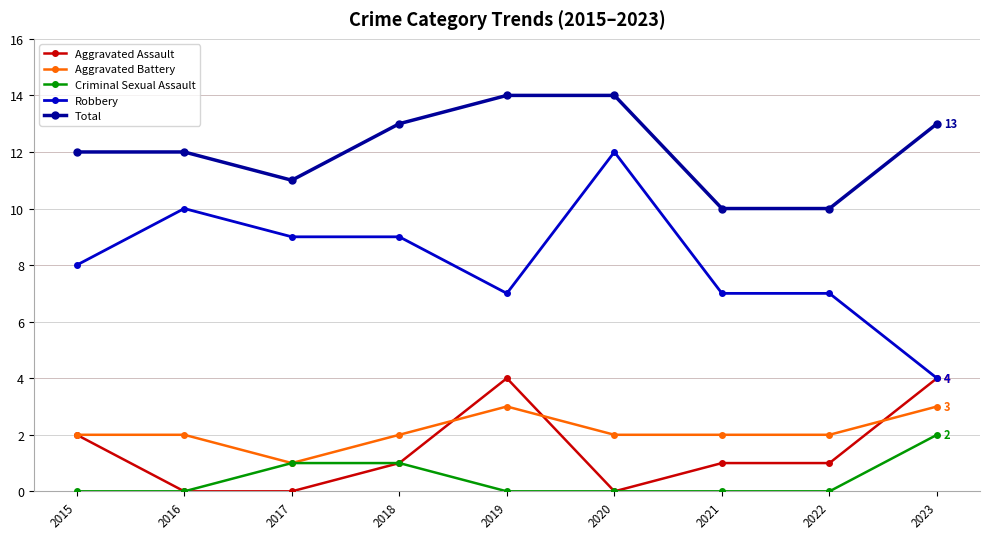

Reading left to right, extract all data points from this chart.

Aggravated Assault: 2015=2	2016=0	2017=0	2018=1	2019=4	2020=0	2021=1	2022=1	2023=4
Aggravated Battery: 2015=2	2016=2	2017=1	2018=2	2019=3	2020=2	2021=2	2022=2	2023=3
Criminal Sexual Assault: 2015=0	2016=0	2017=1	2018=1	2019=0	2020=0	2021=0	2022=0	2023=2
Robbery: 2015=8	2016=10	2017=9	2018=9	2019=7	2020=12	2021=7	2022=7	2023=4
Total: 2015=12	2016=12	2017=11	2018=13	2019=14	2020=14	2021=10	2022=10	2023=13